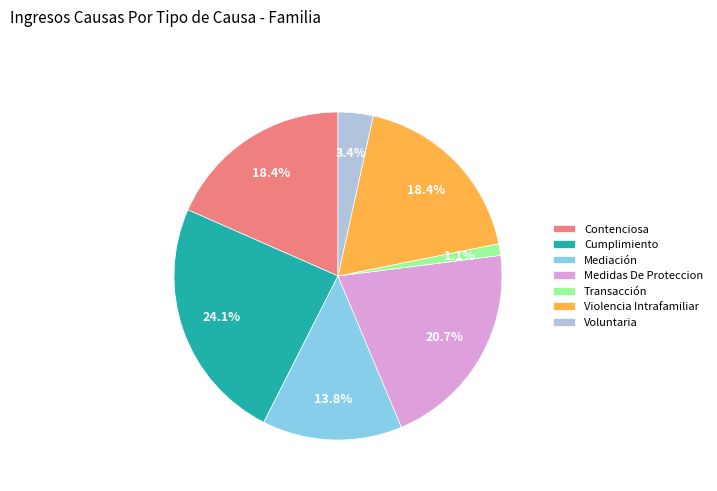

To the nearest percent, what is the average slice percentage?

14%